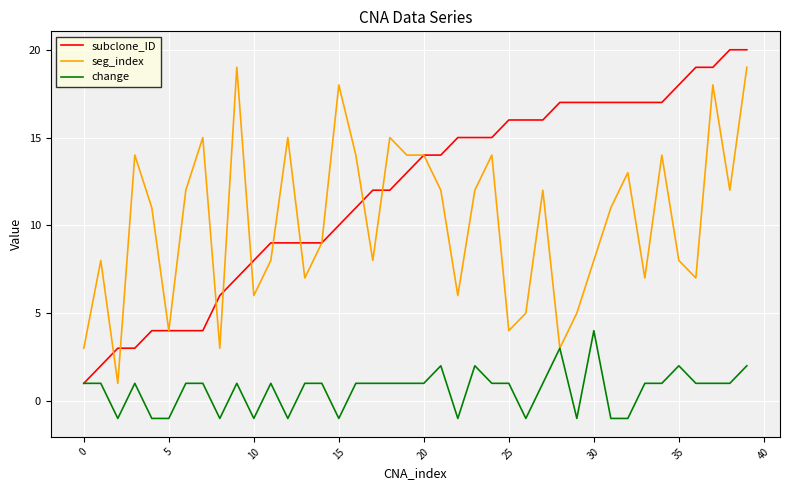

Which series has the largest total across all categories?

subclone_ID